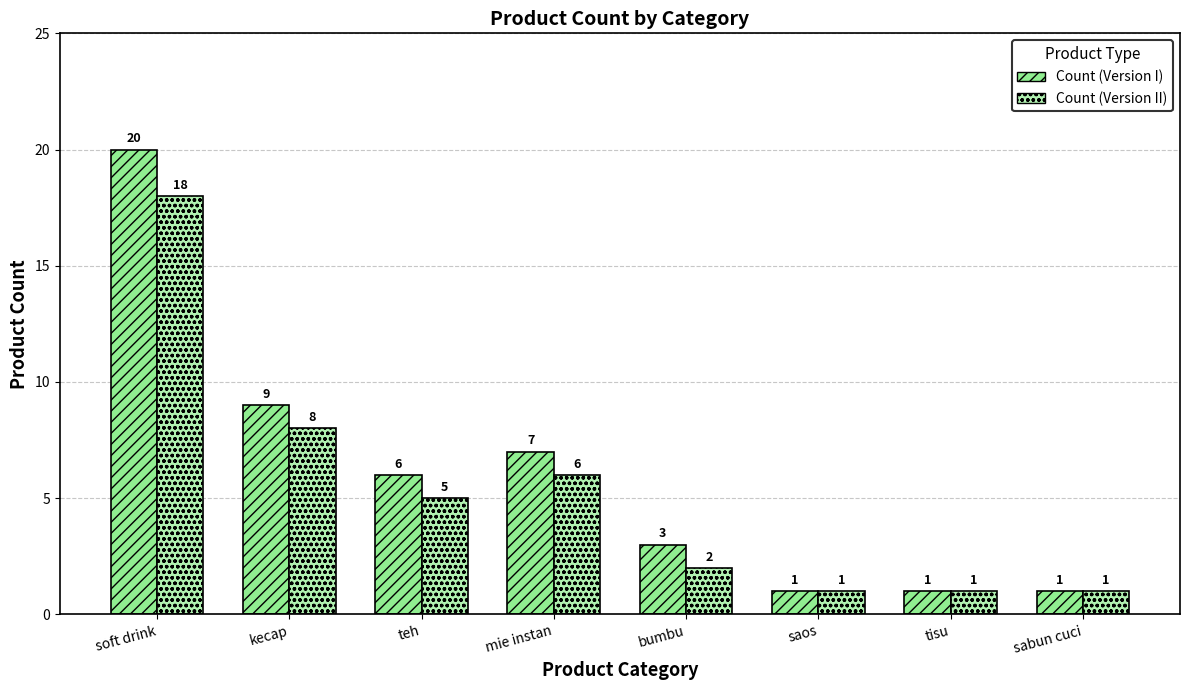

The value of Count (Version I) at bumbu is 1. True or false?

False